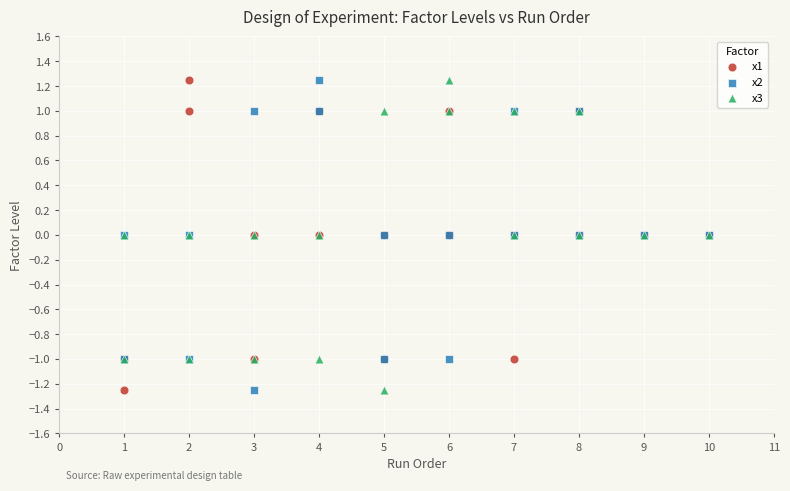

What is the X range (max minus min) for the scatter plot?

9.0